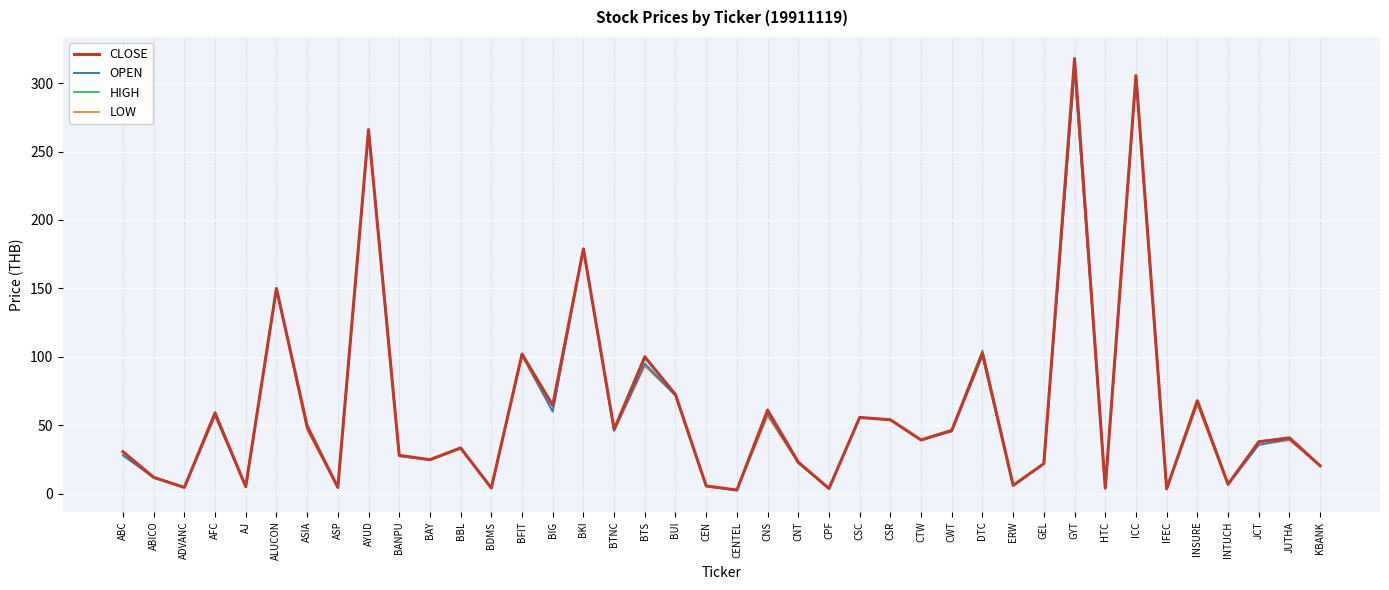

Between BANPU and DTC, which series saw the biggest shift?

HIGH